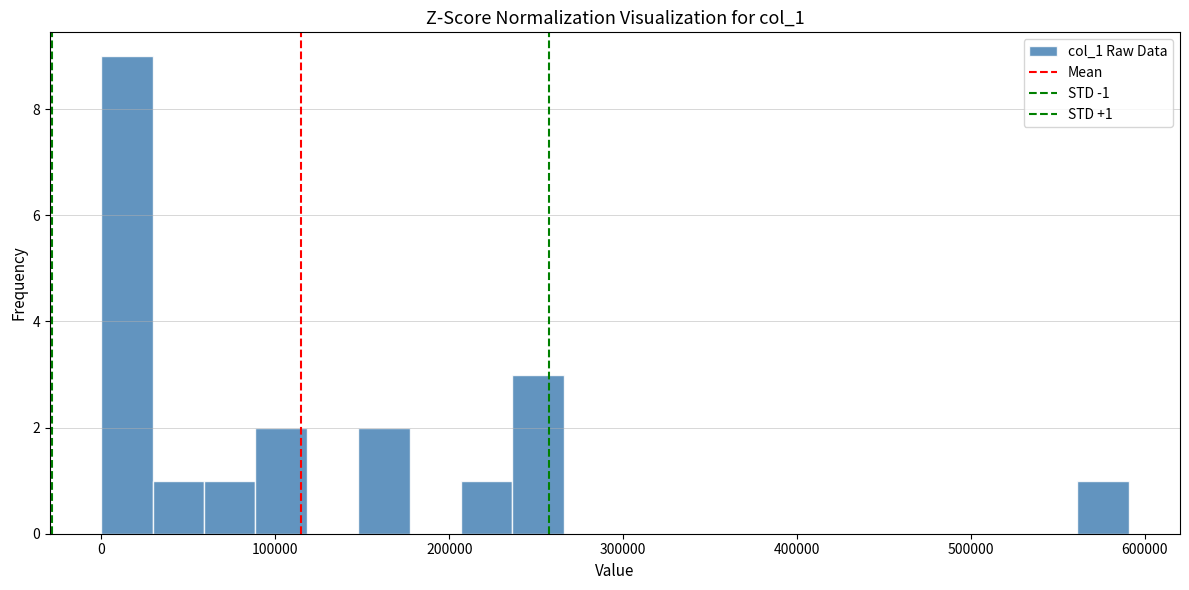

Read against the x-axis, roughly where is the centre of the tallest bar?

10000